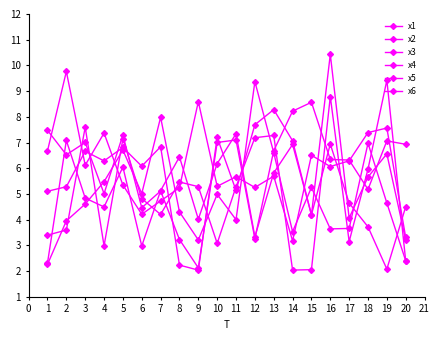

The x4 series shows 1.6 at 18. True or false?

False